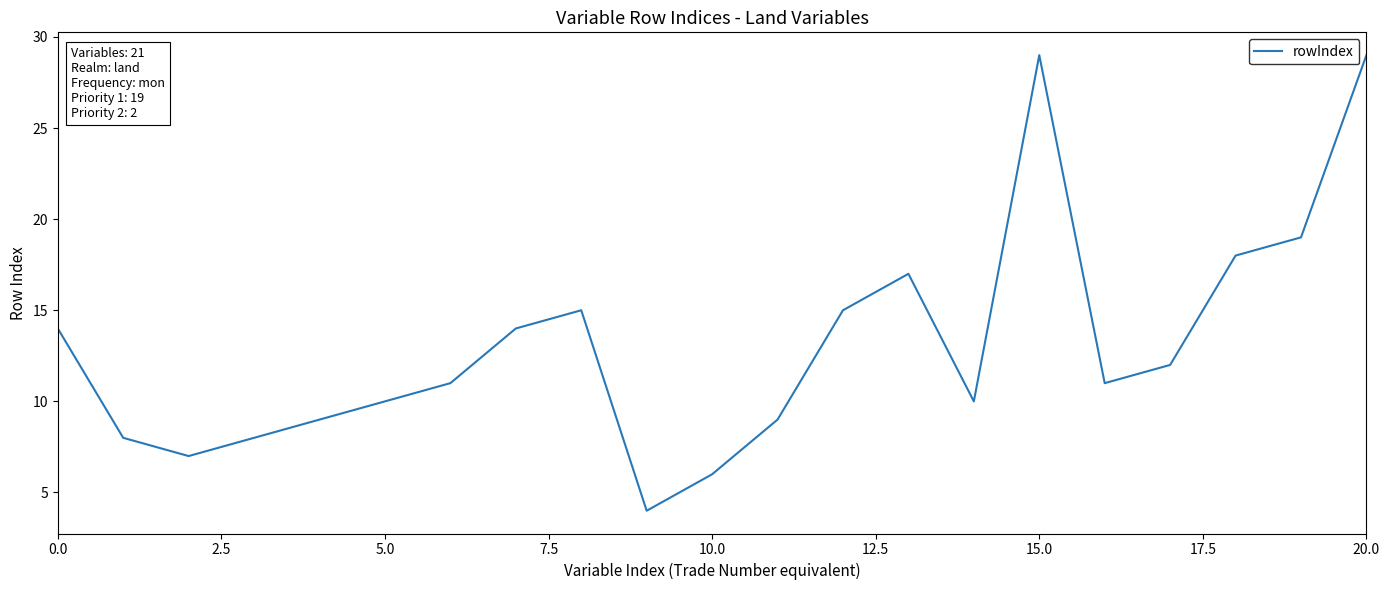

What is the difference between the maximum and minimum values?

25